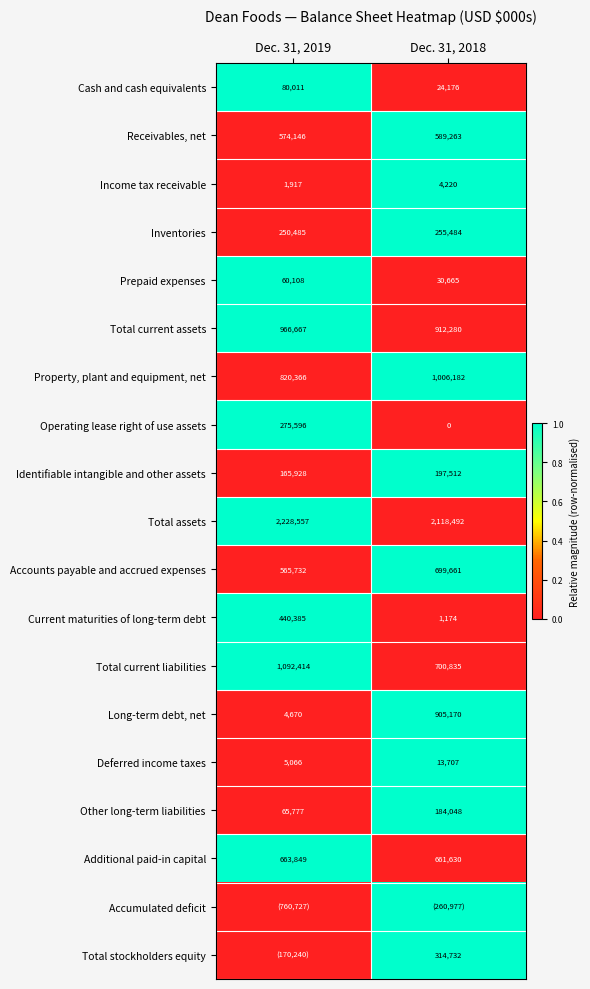

Read the Property, plant and equipment, net value at Dec. 31, 2018.

1006182